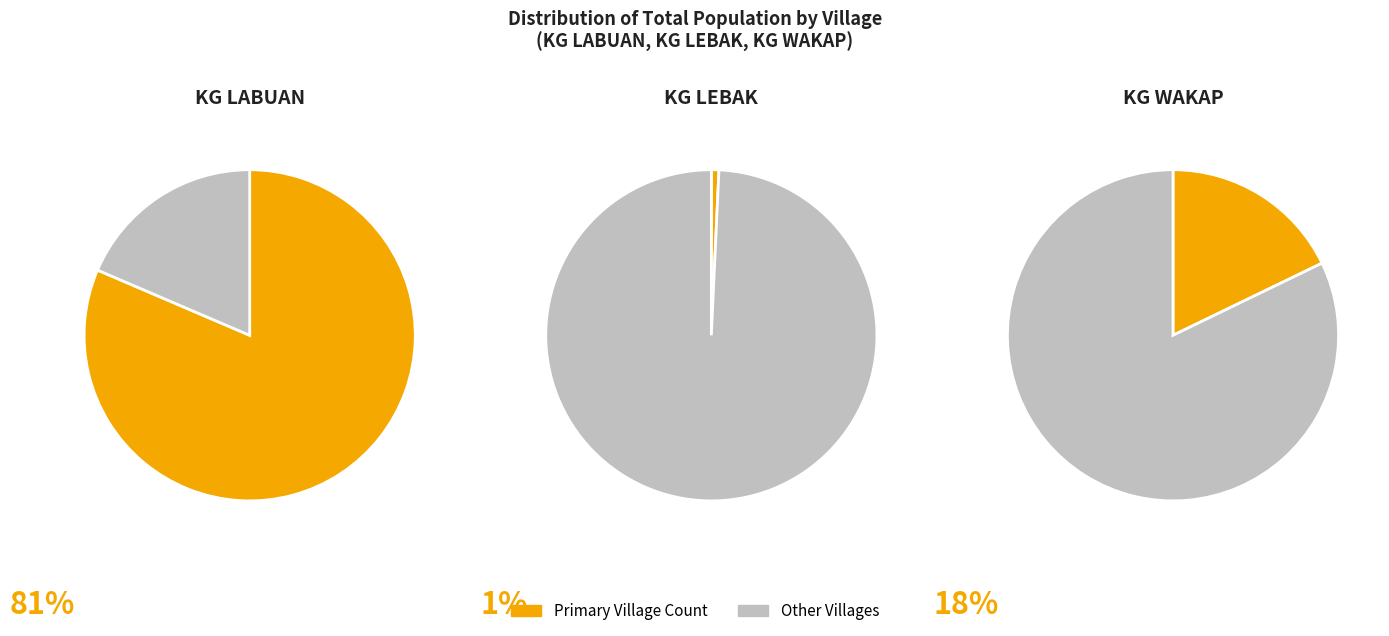

Is KG WAKAP the majority of the pie?

No